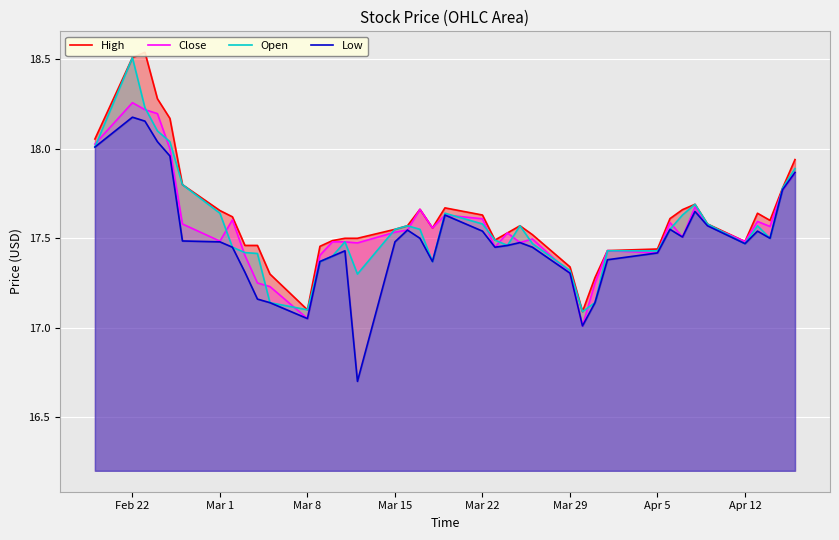

Which series has the largest range (max minus min)?

Low